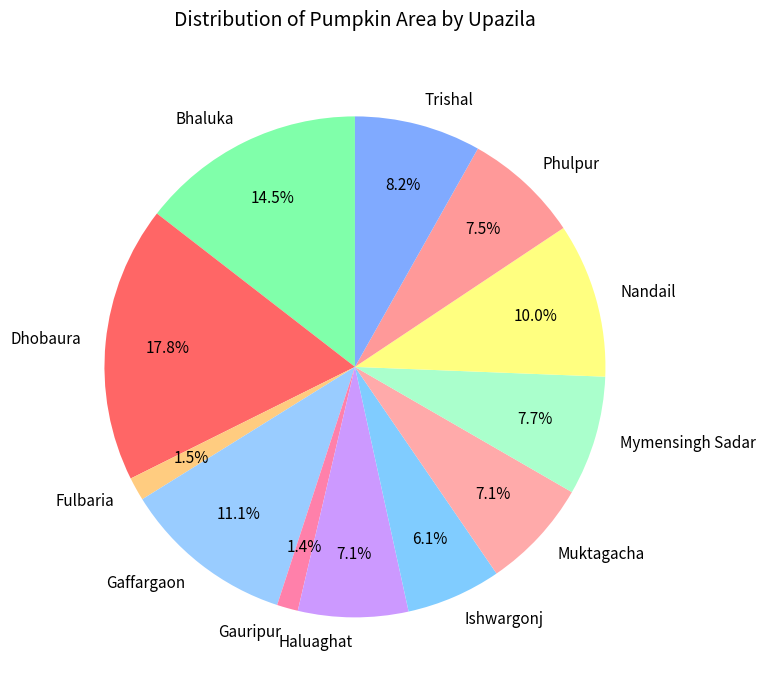

Combined, what portion of the pie is Phulpur and Nandail?

17.5%